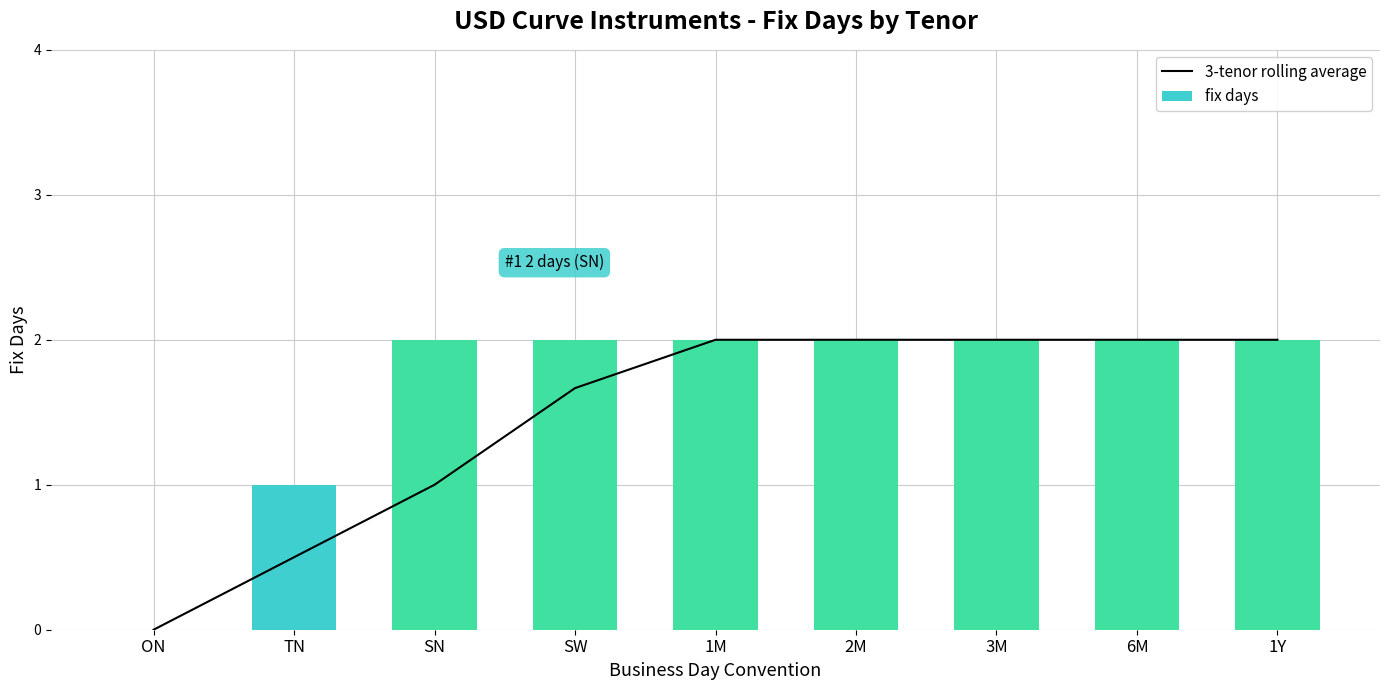

Which series changed the most between SW and 1M?

3-tenor rolling average